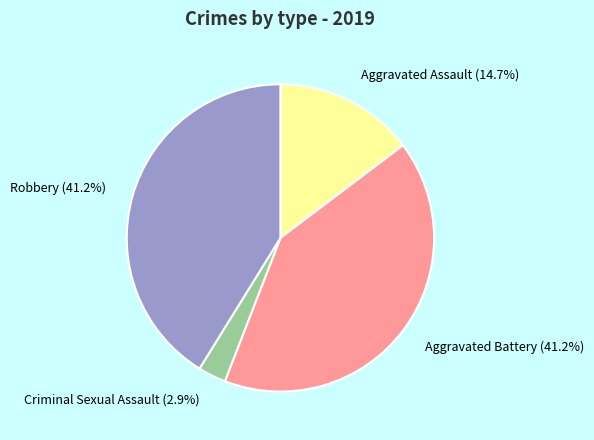

To the nearest percent, what is the average slice percentage?

25%